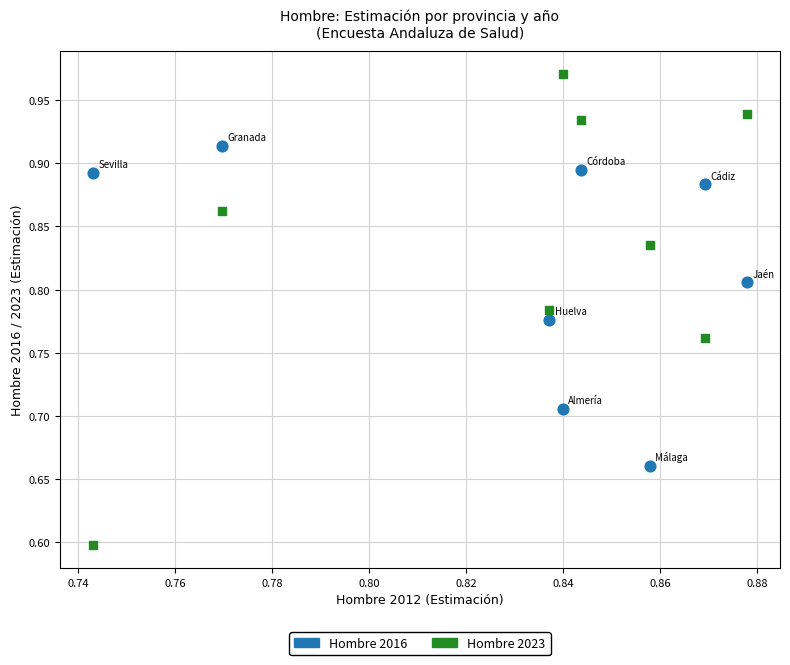

Across all series, what Y value is closest to 0?

0.6